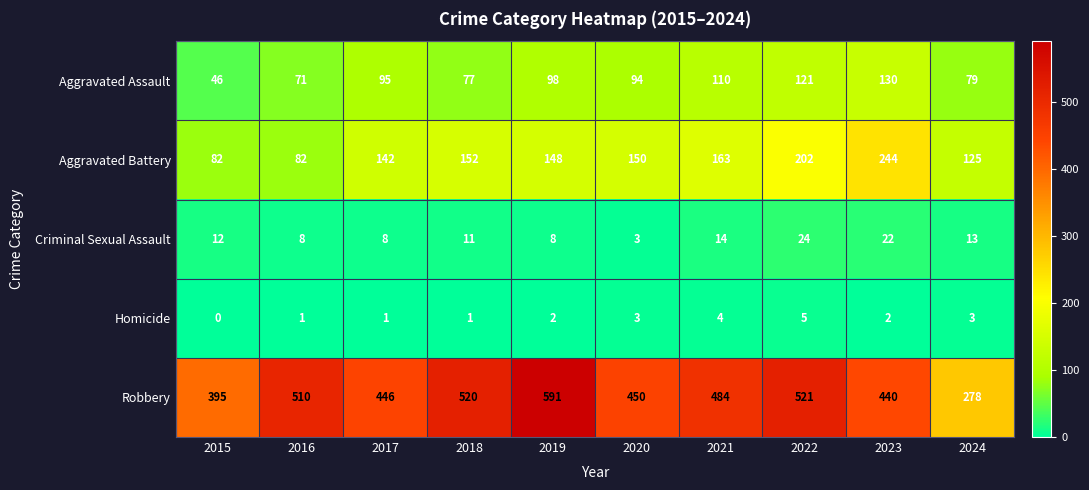

True or false: Aggravated Battery has a value of 44 at 2019.

False